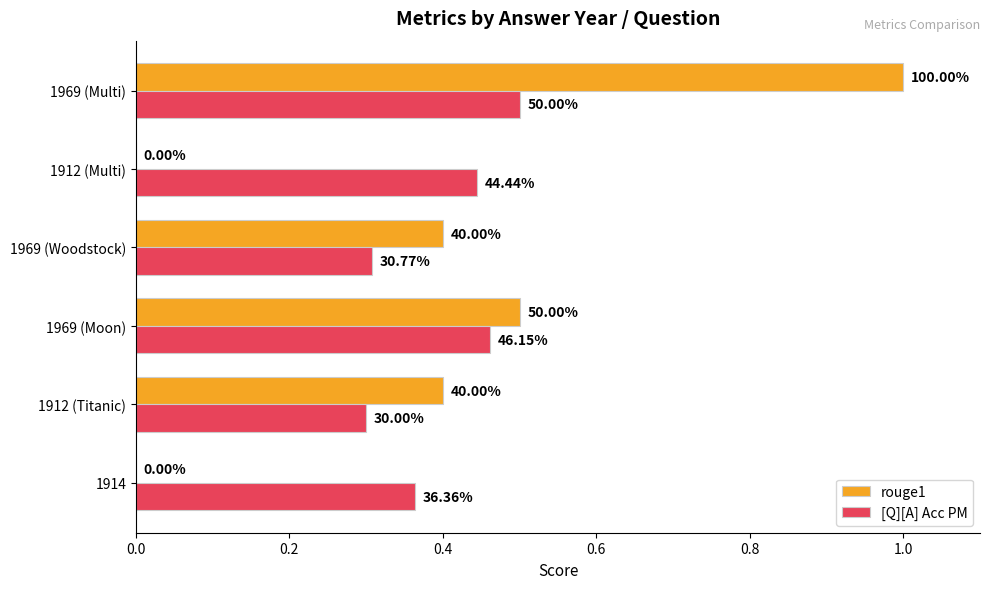

What is the average value of the rouge1 series?

0.4